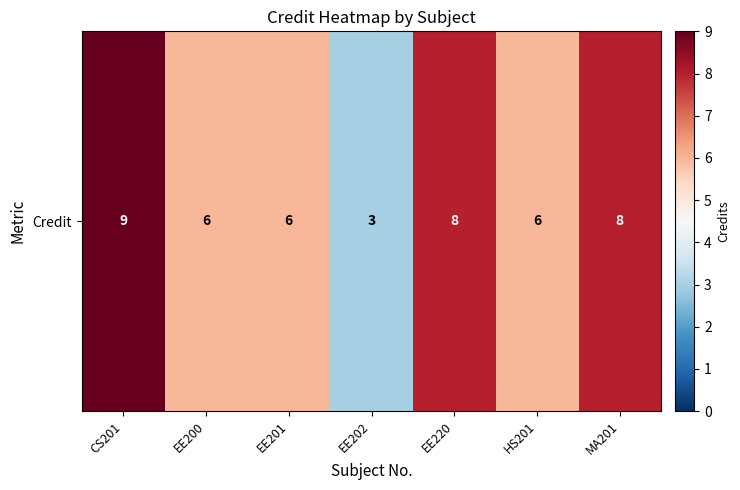

List the labels in order of value, smallest first.

EE202, EE200, EE201, HS201, EE220, MA201, CS201